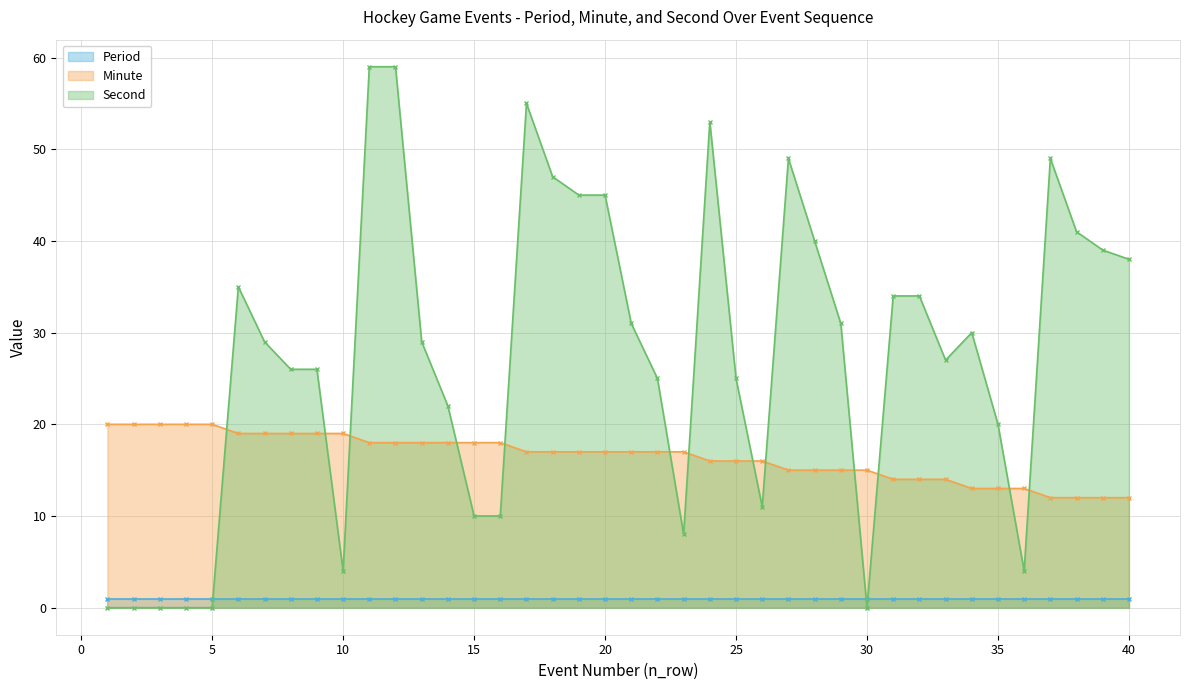

At which category does the chart reach its minimum across all series?

1